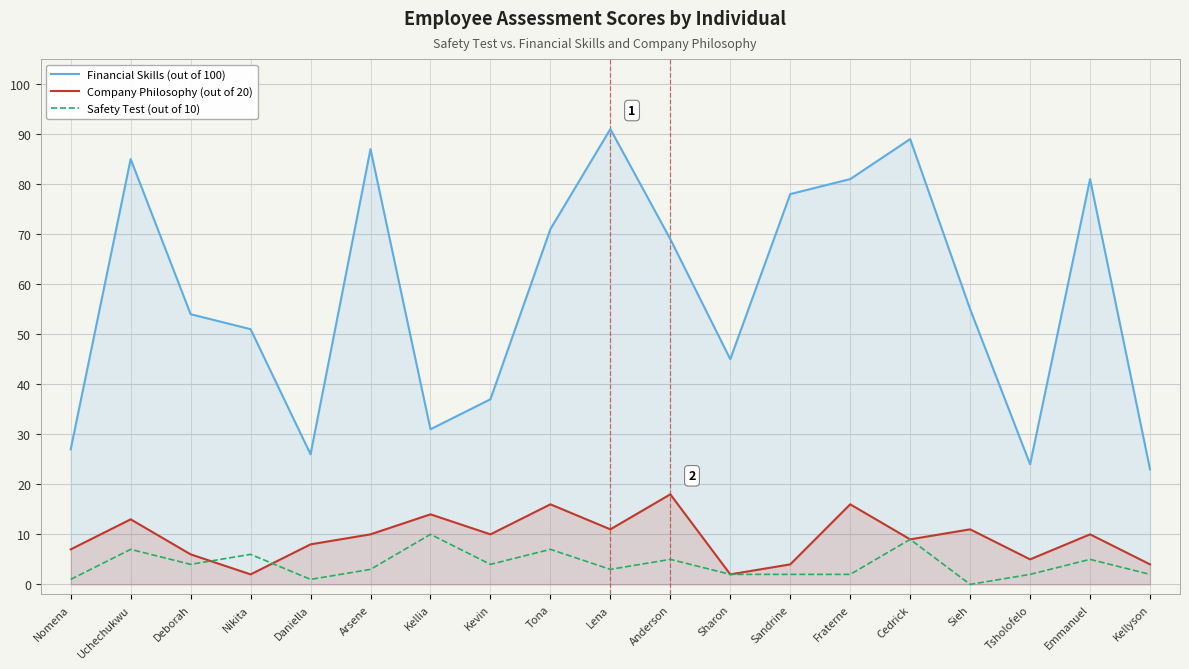

Between Anderson and Sandrine, which series saw the biggest shift?

Company Philosophy (out of 20)